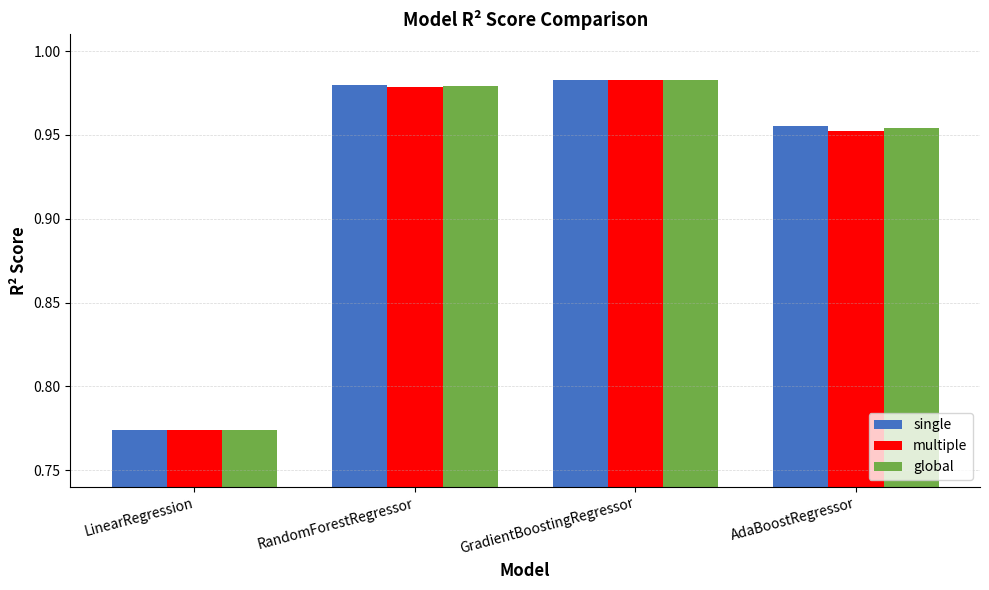

What is the sum of the single values at AdaBoostRegressor and LinearRegression?

1.7